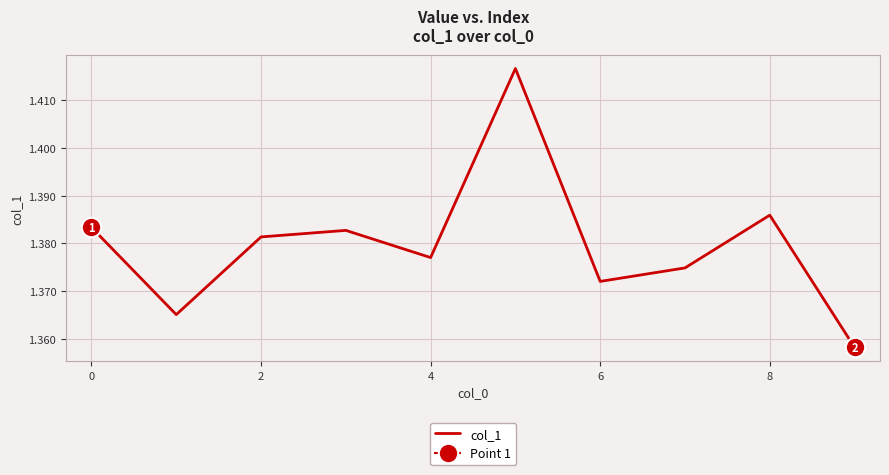

Reading left to right, transcribe all the data shown in this chart.

1.4	1.4	1.4	1.4	1.4	1.4	1.4	1.4	1.4	1.4